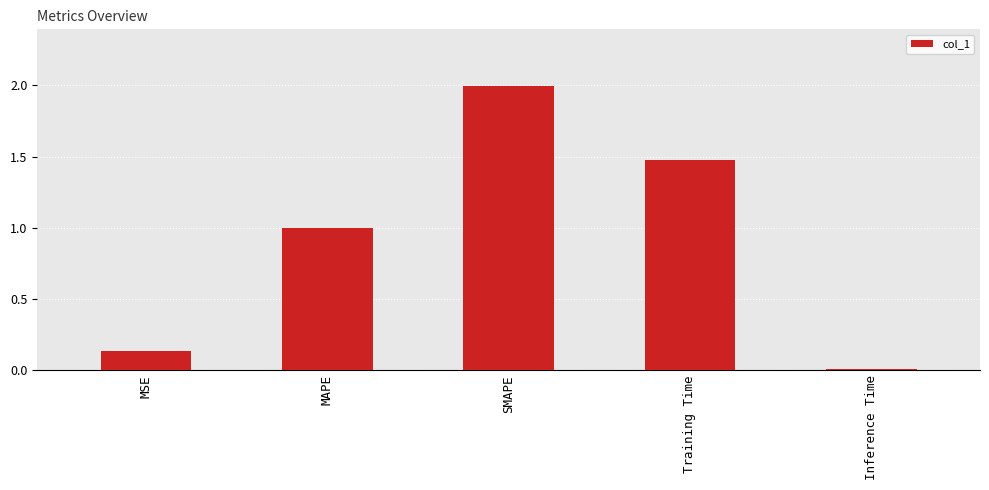

Between MSE and SMAPE, which is larger?

SMAPE